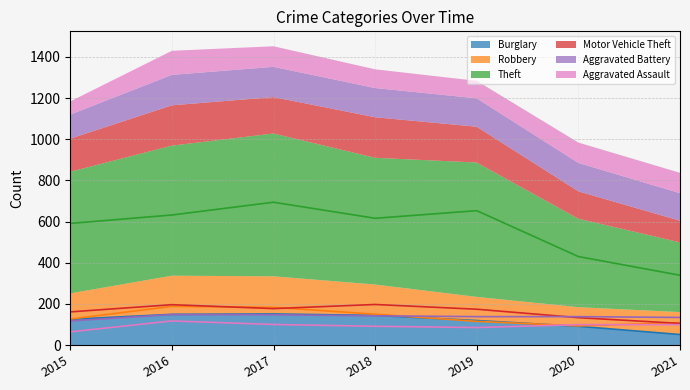

How many intersections are there between Motor Vehicle Theft and Robbery?

3